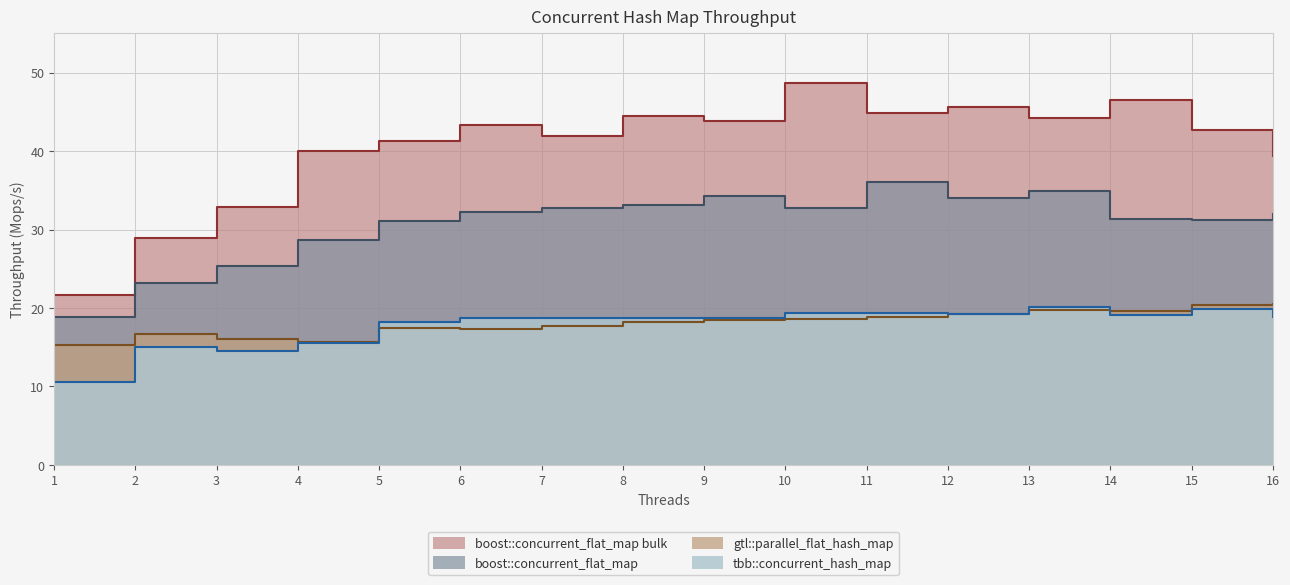

How many values in the gtl::parallel_flat_hash_map series exceed 18?

9